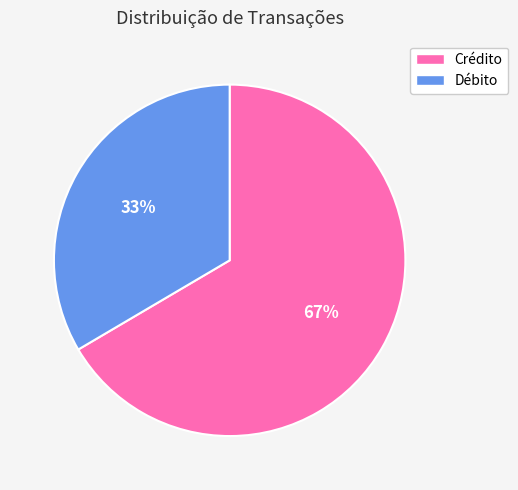

Which slice is the largest?

Crédito